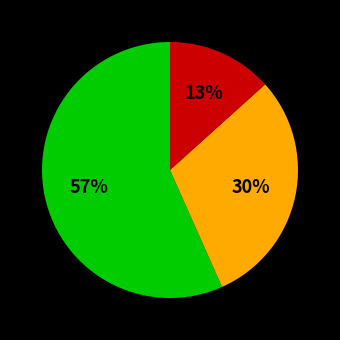

To the nearest percent, what is the average slice percentage?

33%